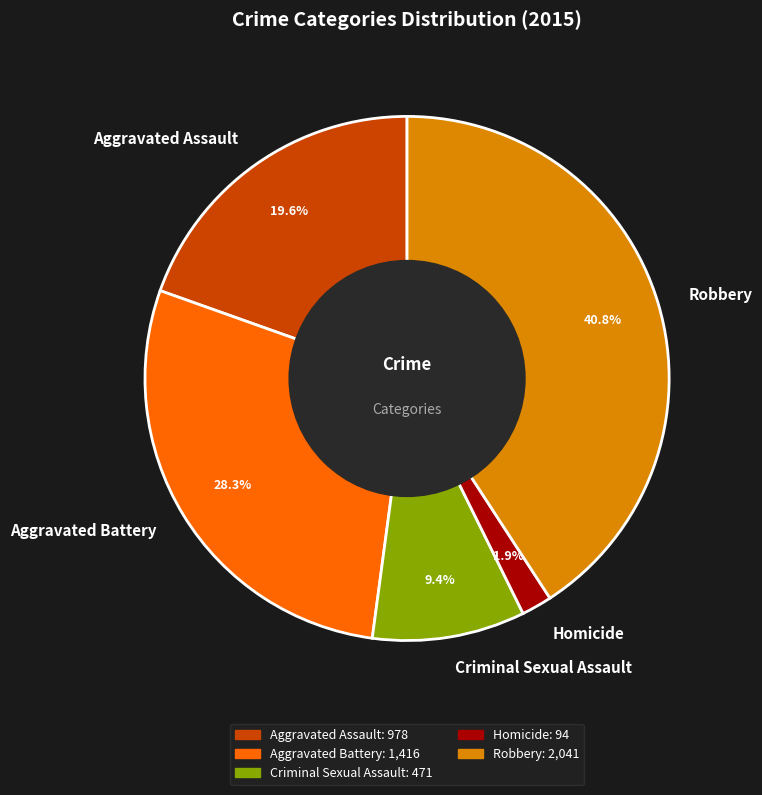

Is it true that Homicide is 2% of the pie?

True